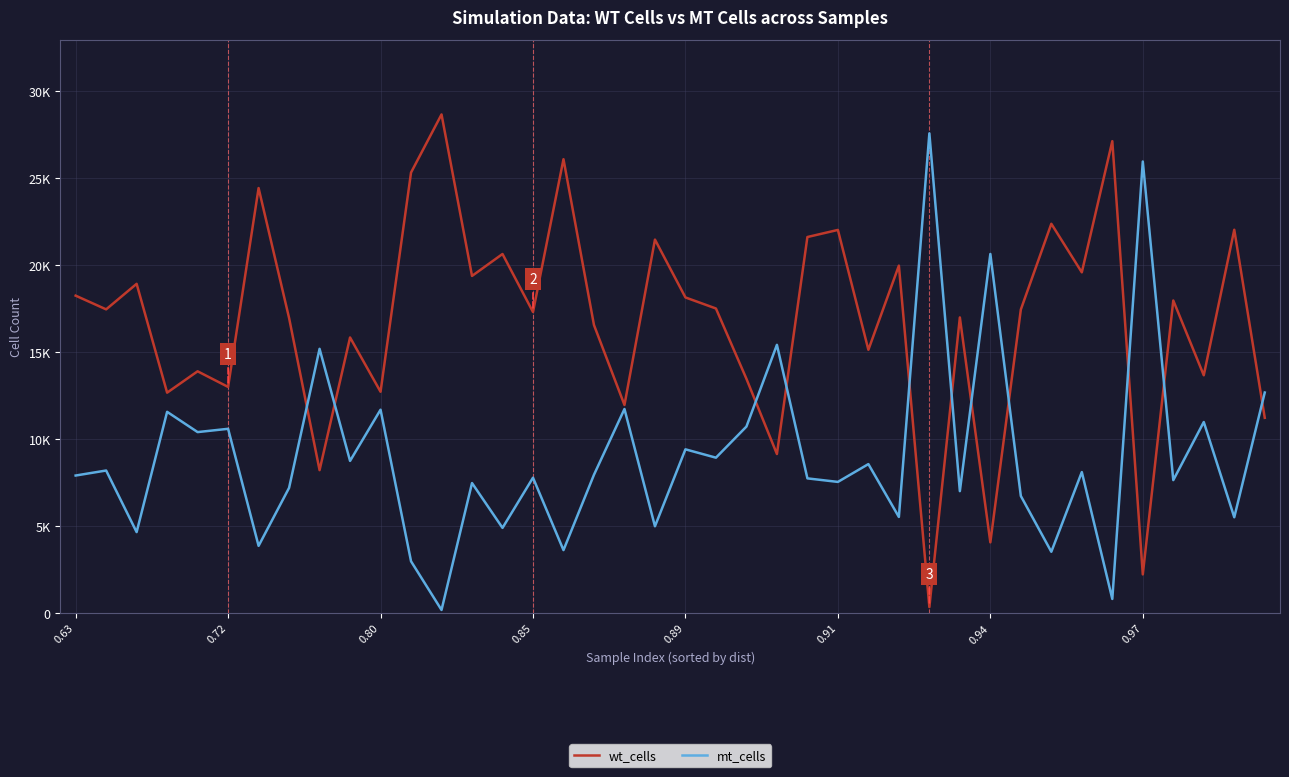

What is the minimum value shown in the chart?

162